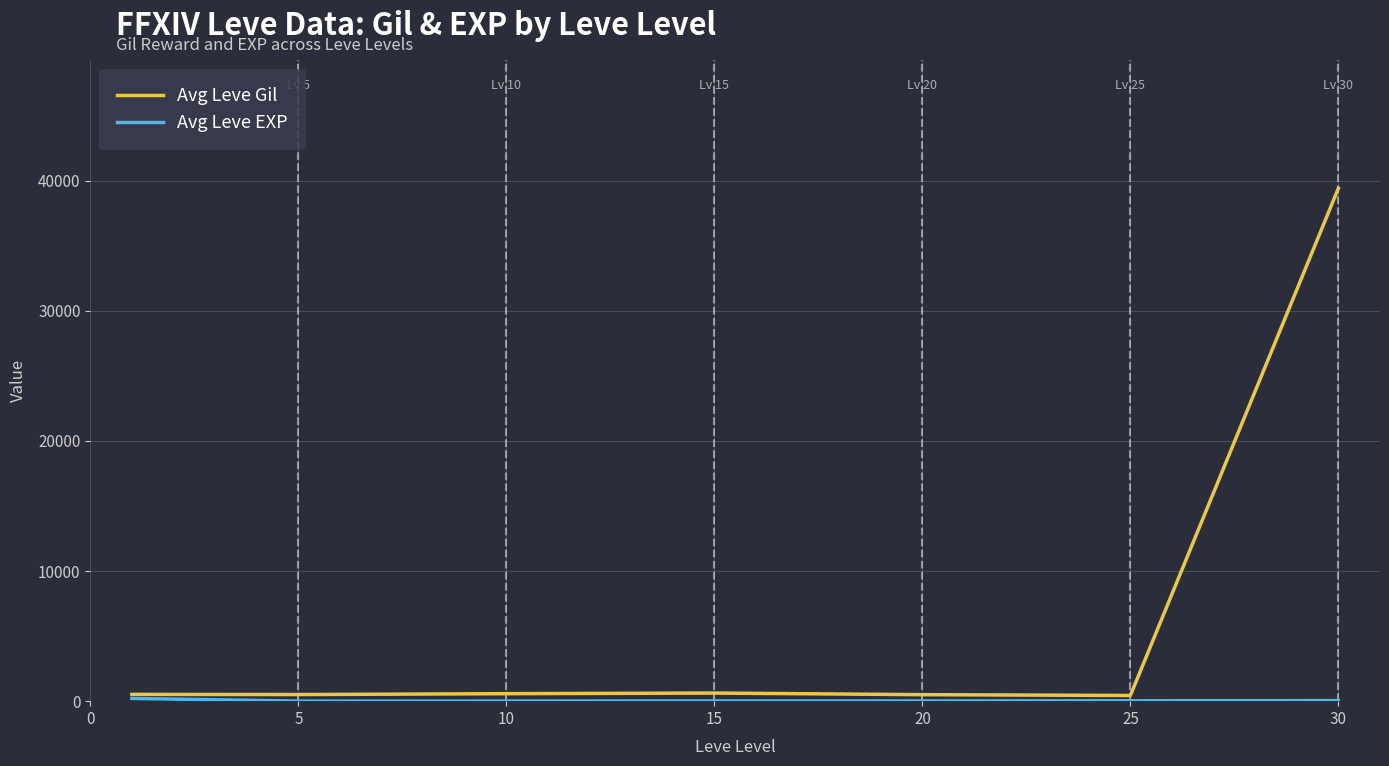

Which series has the largest total across all categories?

Avg Leve Gil